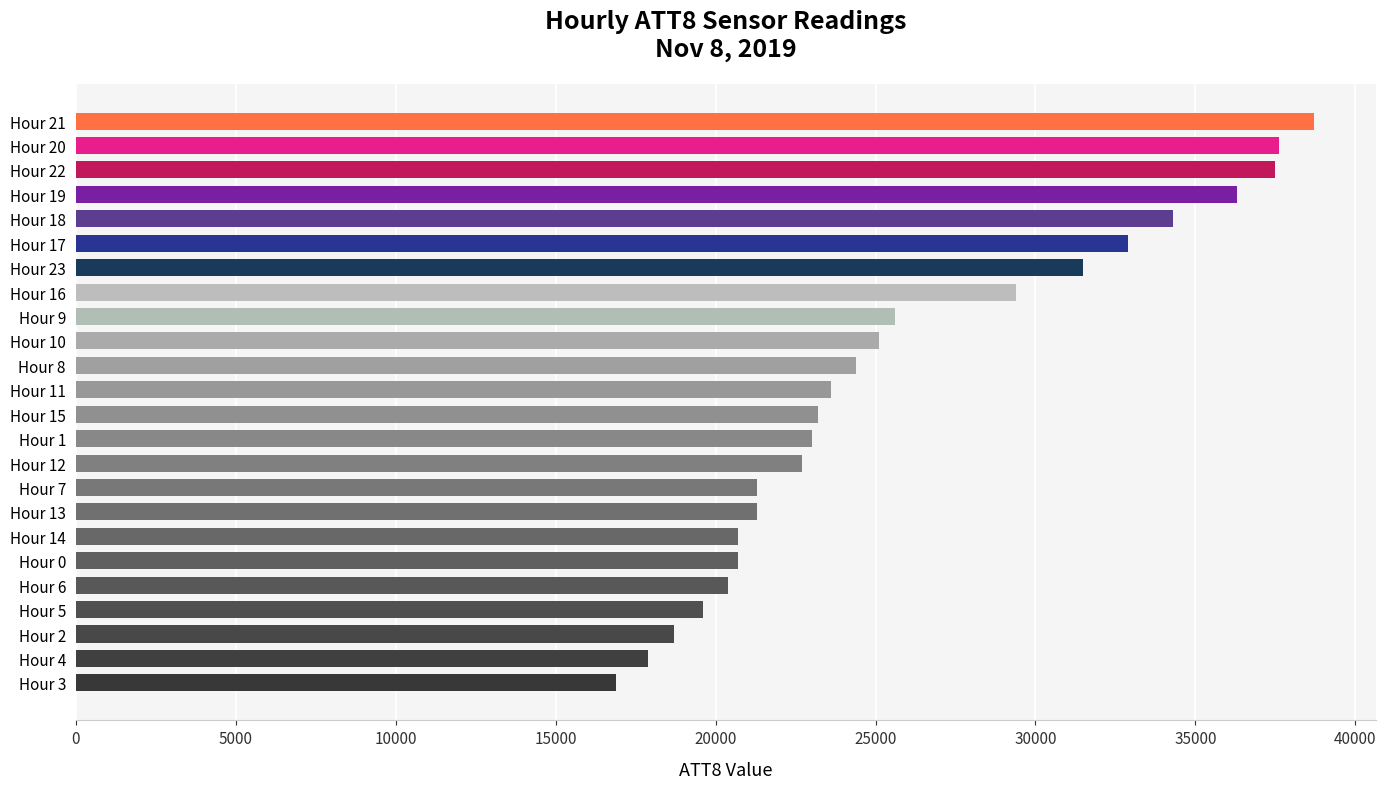

Approximately how many times larger is the value at Hour 14 compared to Hour 12?

0.9